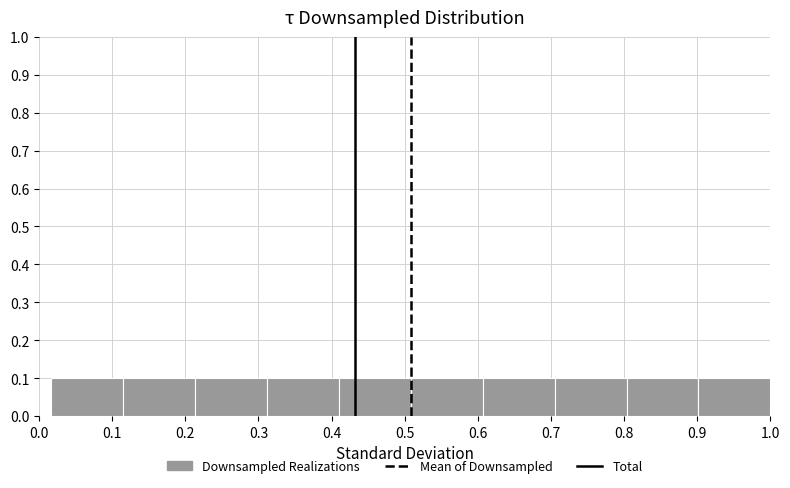

Reading left to right, list every bar in this chart as the range it spans on the x-axis followed by its height. Neither the bar edges nor the heights are printed on the chart, so give them approximately, as read against the axes.

0.02 to 0.12: 0.1
0.12 to 0.21: 0.1
0.21 to 0.31: 0.1
0.31 to 0.41: 0.1
0.41 to 0.51: 0.1
0.51 to 0.61: 0.1
0.61 to 0.71: 0.1
0.71 to 0.80: 0.1
0.80 to 0.90: 0.1
0.90 to 1.00: 0.1